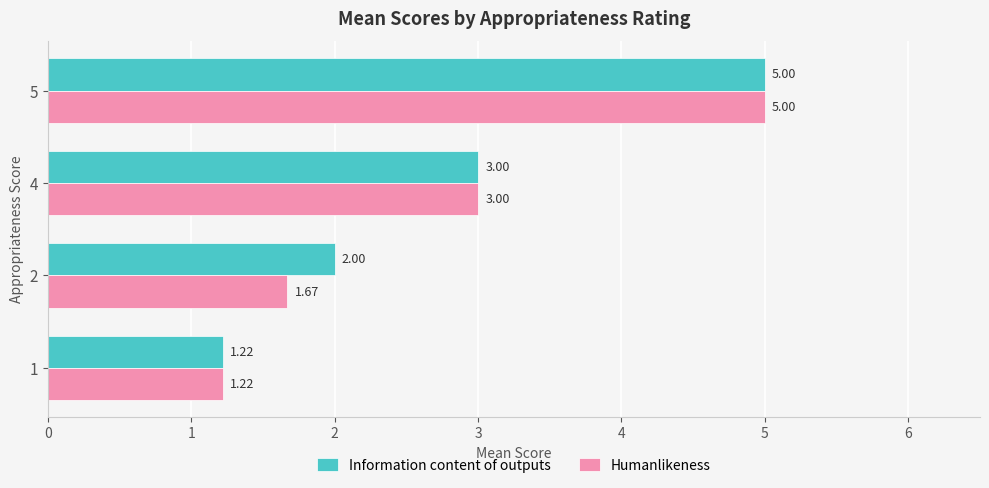

Is the value of Humanlikeness at 2 greater than the value of Information content of outputs at 4?

No